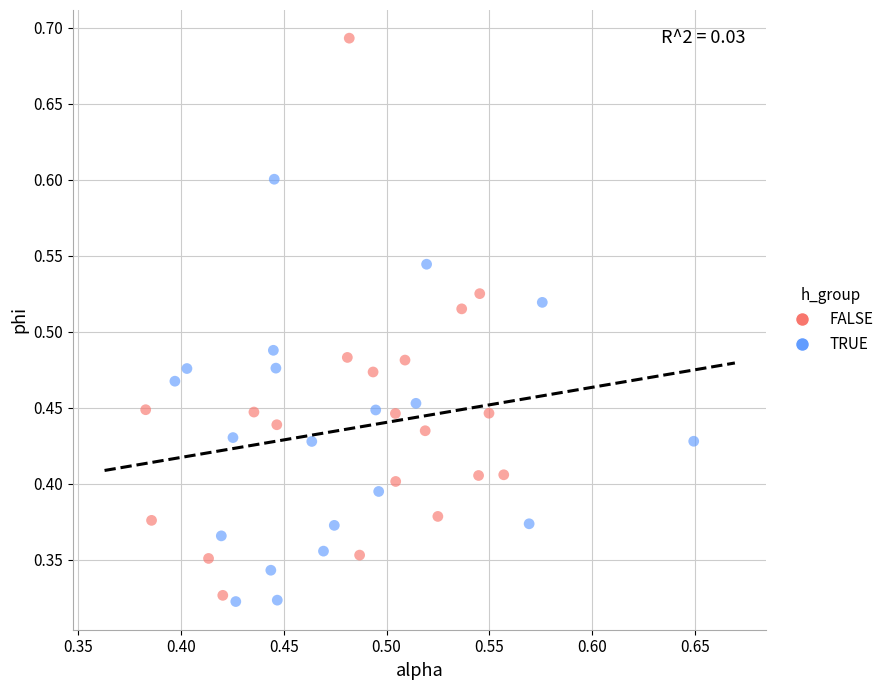

Which series has the largest Y range (max minus min)?

FALSE